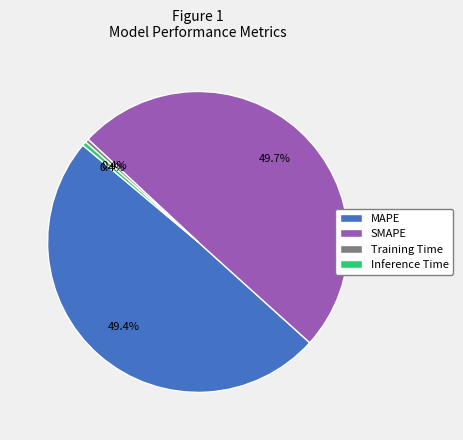

To the nearest percent, what is the difference between the largest and smallest slice percentages?

49%